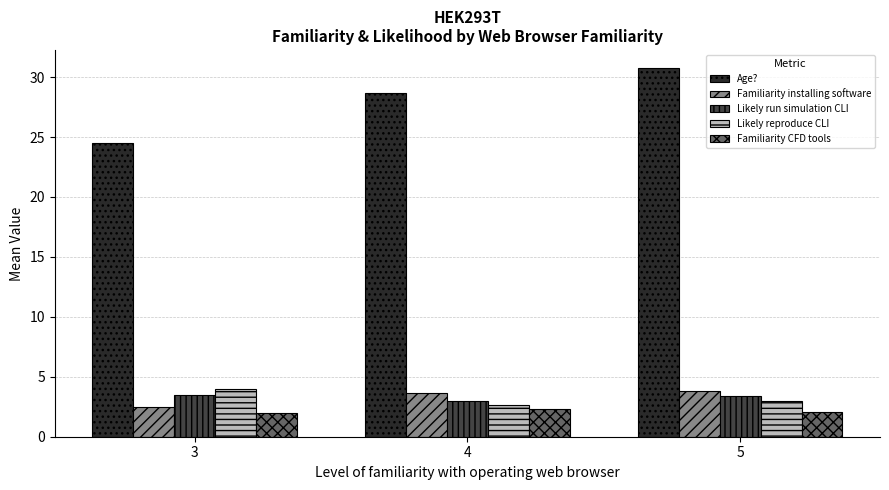

Which series changed the most between 3 and 5?

Age?